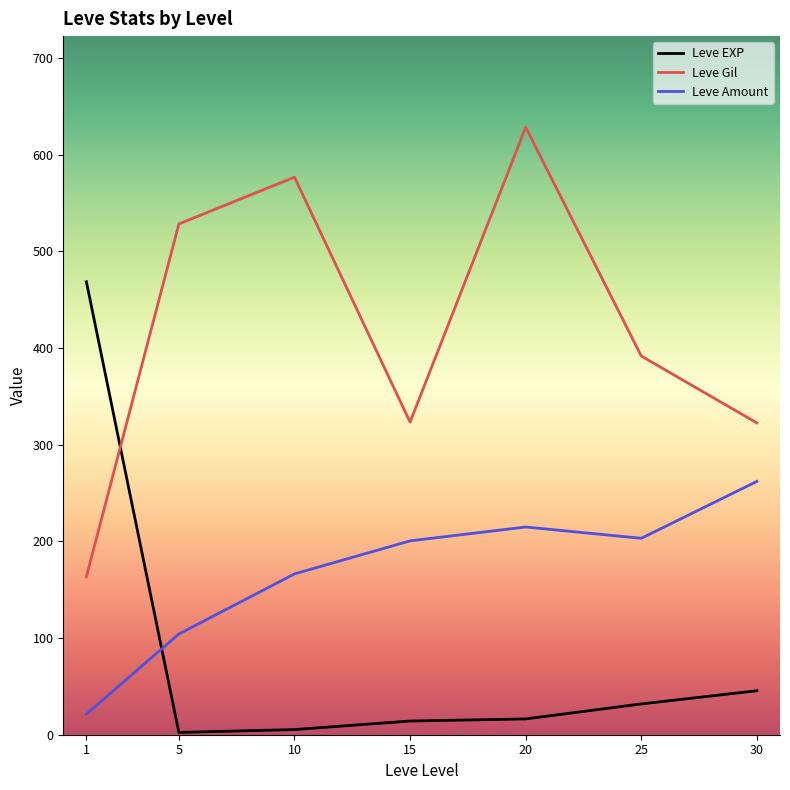

The Leve Gil series shows 597.9 at 25. True or false?

False